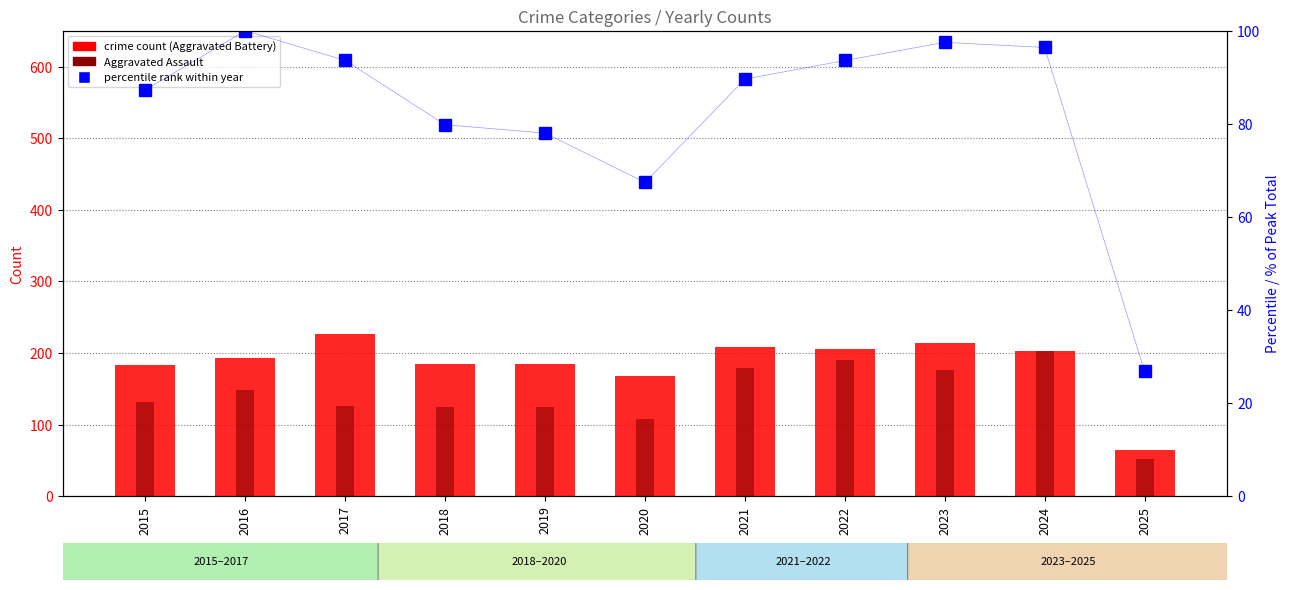

Which series has the largest total across all categories?

crime count (Aggravated Battery)